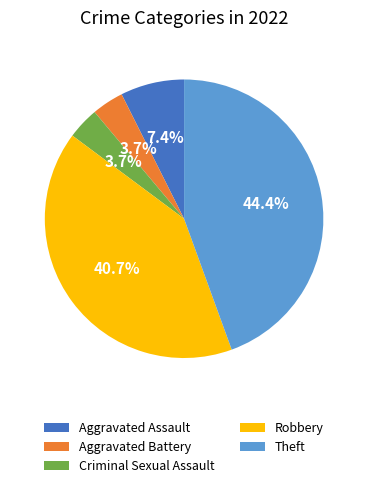

What percentage do Aggravated Assault and Criminal Sexual Assault together represent?

11.1%